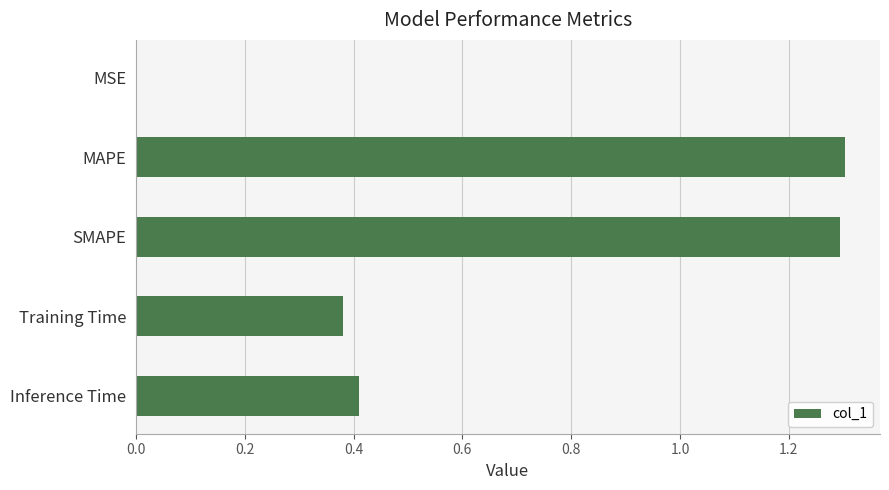

What is the sum of the values at Training Time and MAPE?

1.7